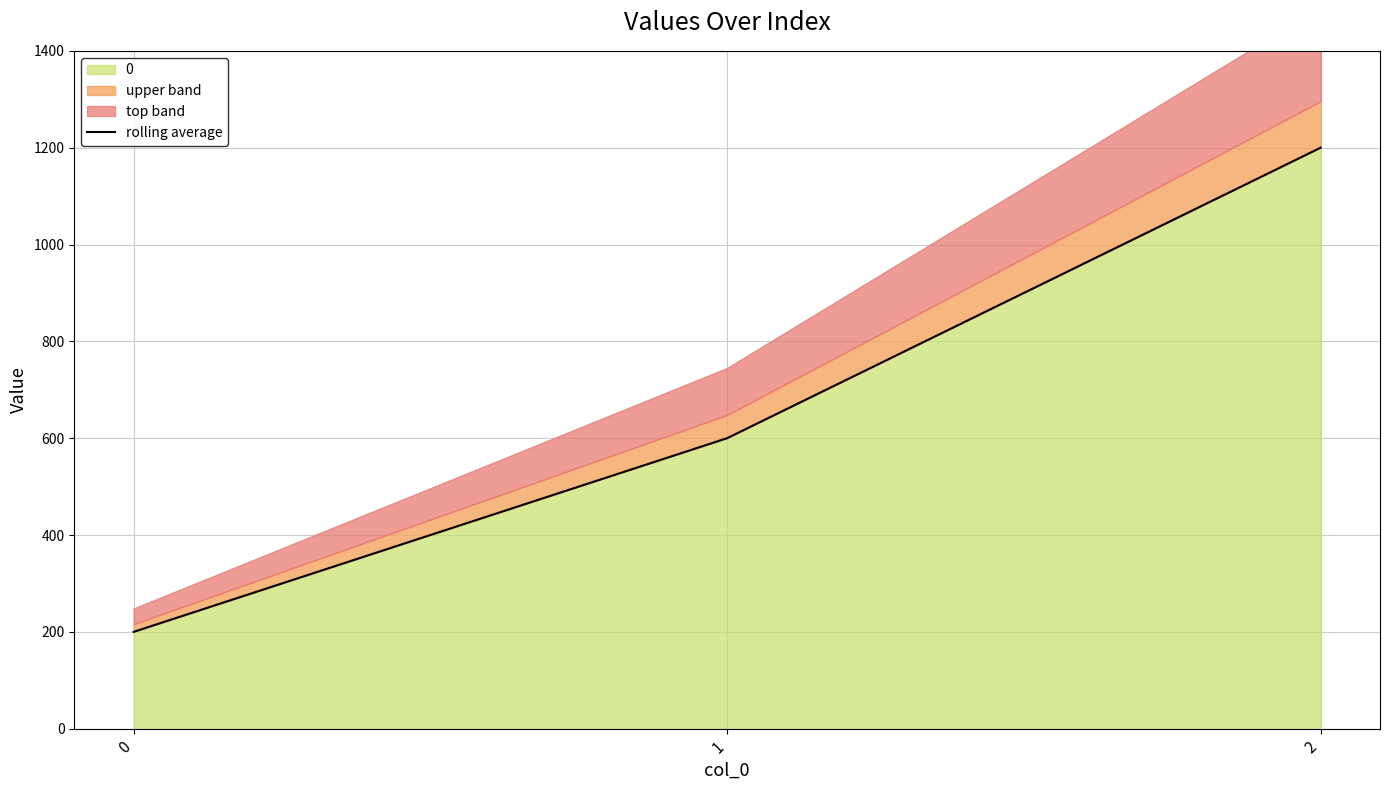

What is the maximum value for 0?

1200